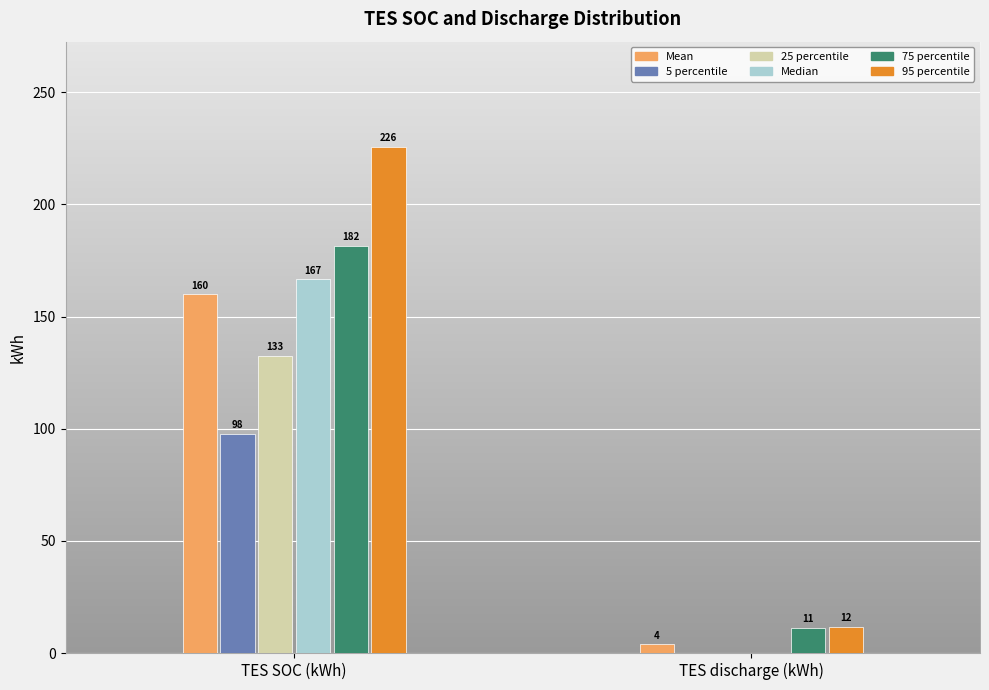

Which series has the largest total across all categories?

95 percentile